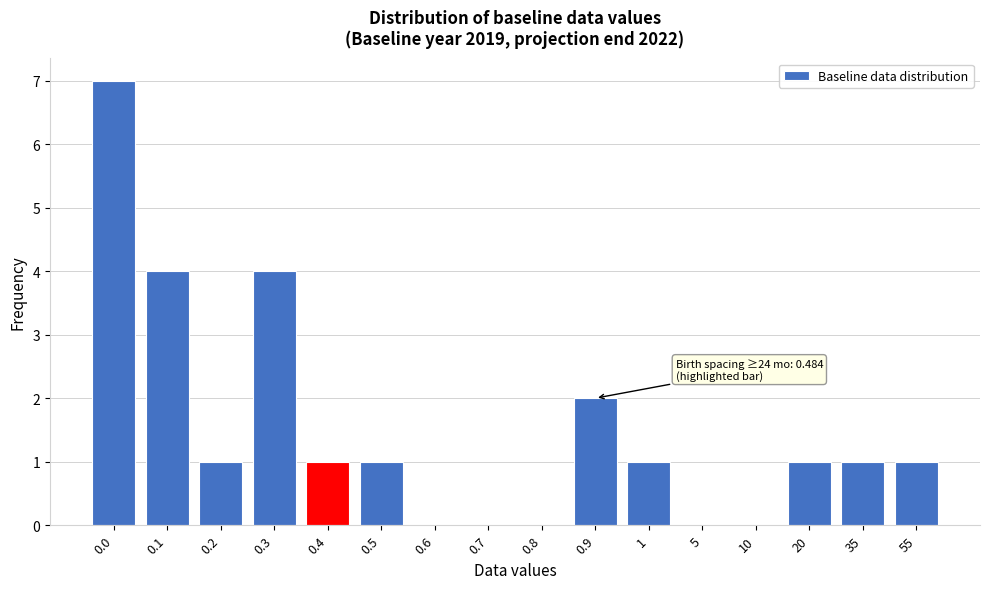

Reading right to left, extract all data points from this chart.

55=1	35=1	20=1	10=0	5=0	1=1	0.9=2	0.8=0	0.7=0	0.6=0	0.5=1	0.4=1	0.3=4	0.2=1	0.1=4	0.0=7